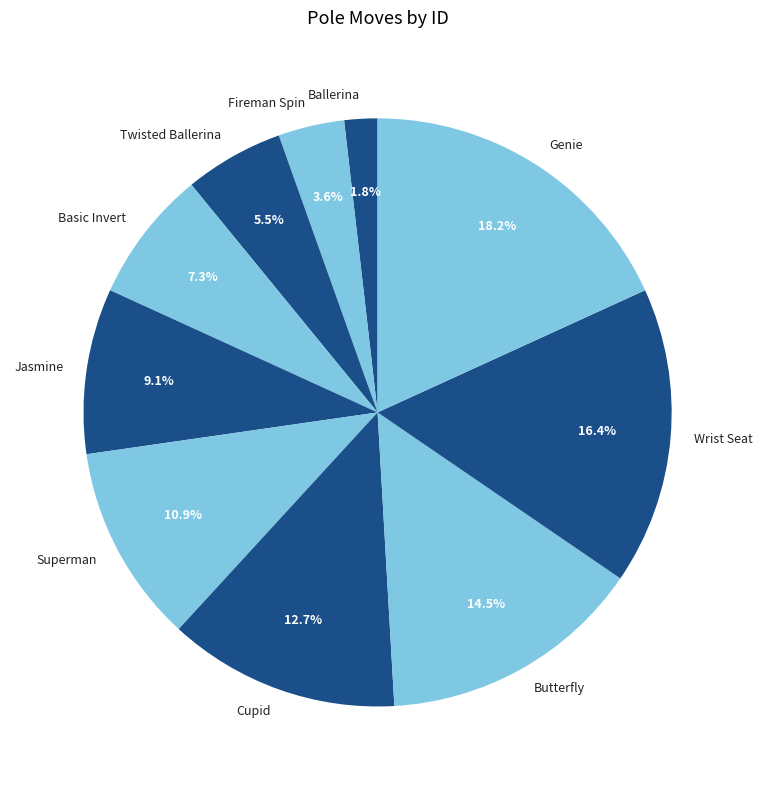

Which slice is the smallest?

Ballerina